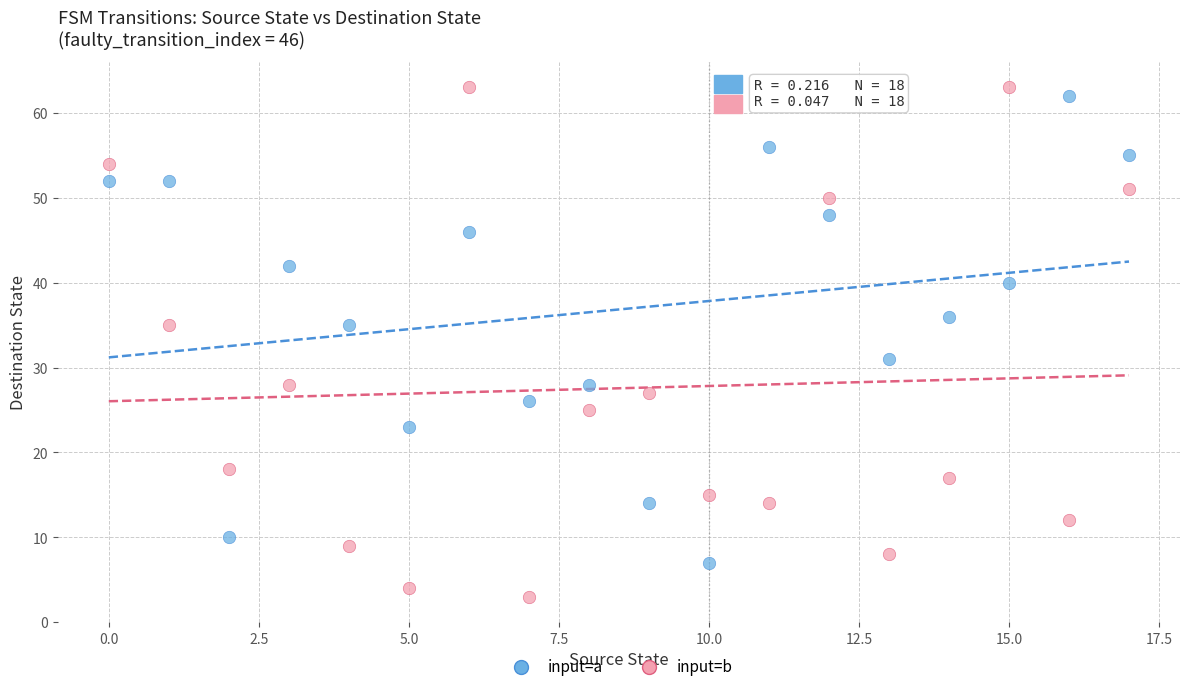

Across all data points, what is the range of Y values (max minus min)?

60